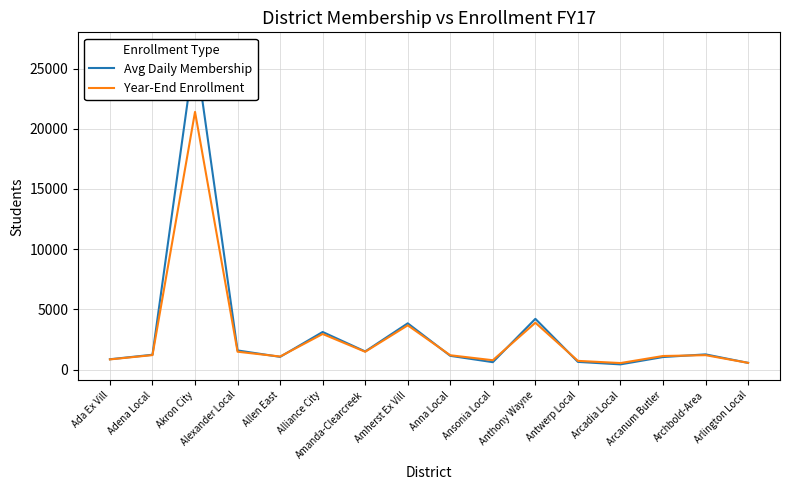

Which category has the highest value in the Year-End Enrollment series?

Akron City